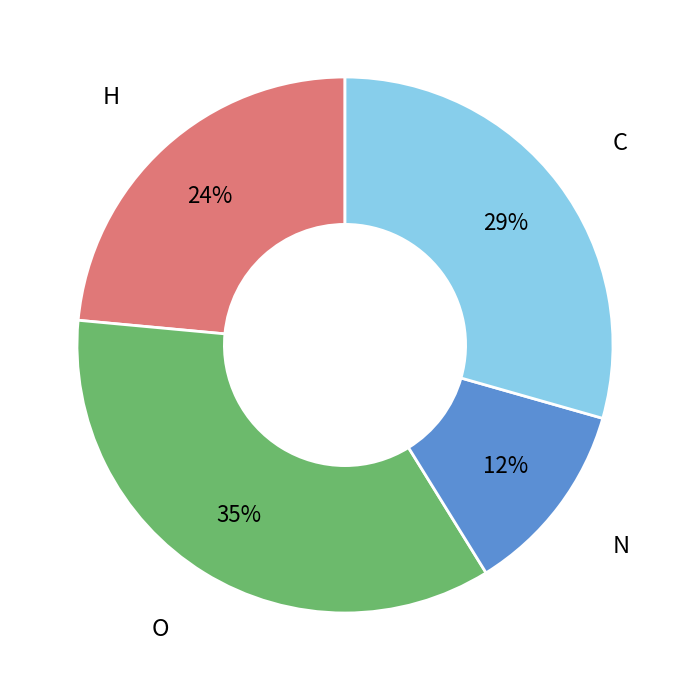

To the nearest percent, what is the average slice percentage?

25%